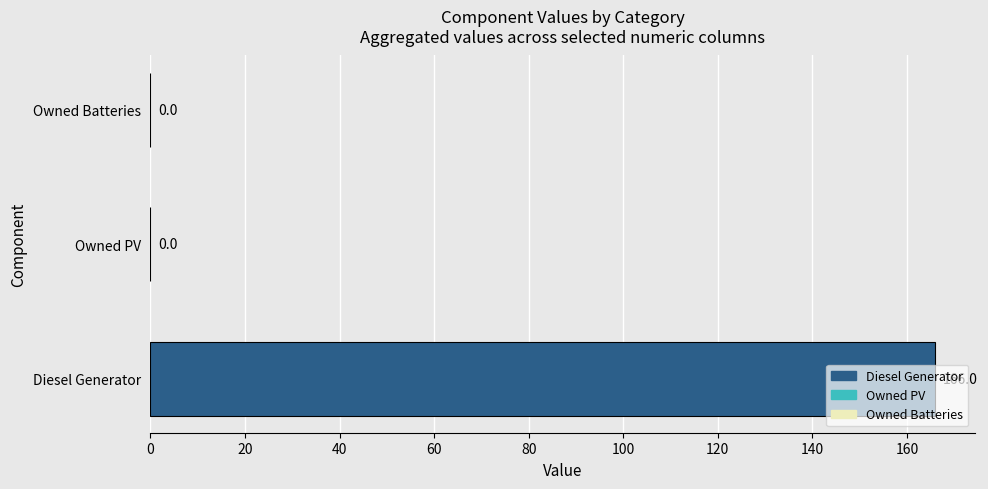

How many positive values are there?

1